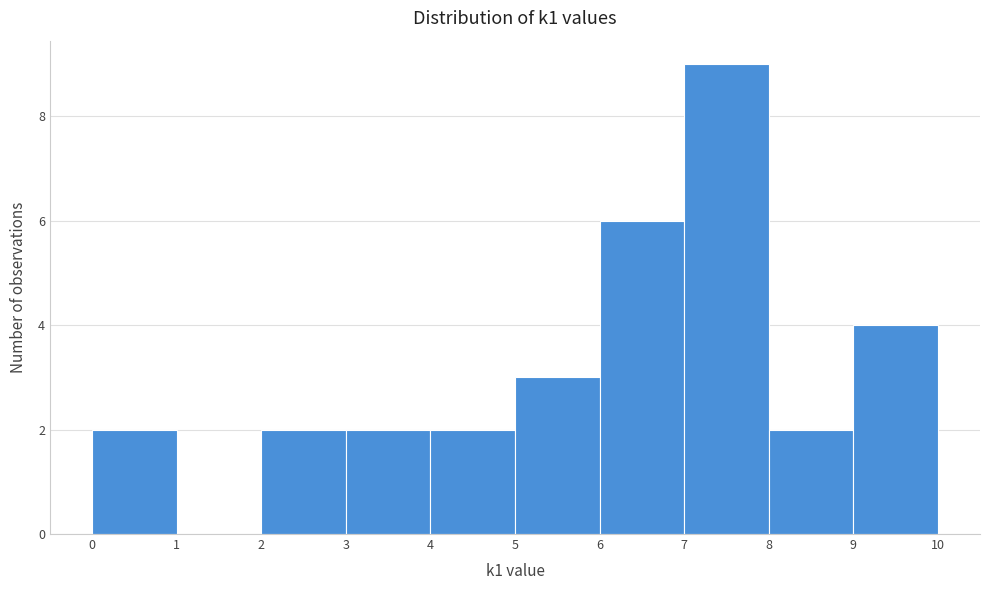

Reading left to right, transcribe this chart: for each bar, give the range it covers on the x-axis and its height. The values are not printed on the chart, so give them approximately, as read against the axis.

0 to 1: 2
1 to 2: 0
2 to 3: 2
3 to 4: 2
4 to 5: 2
5 to 6: 3
6 to 7: 6
7 to 8: 9
8 to 9: 2
9 to 10: 4